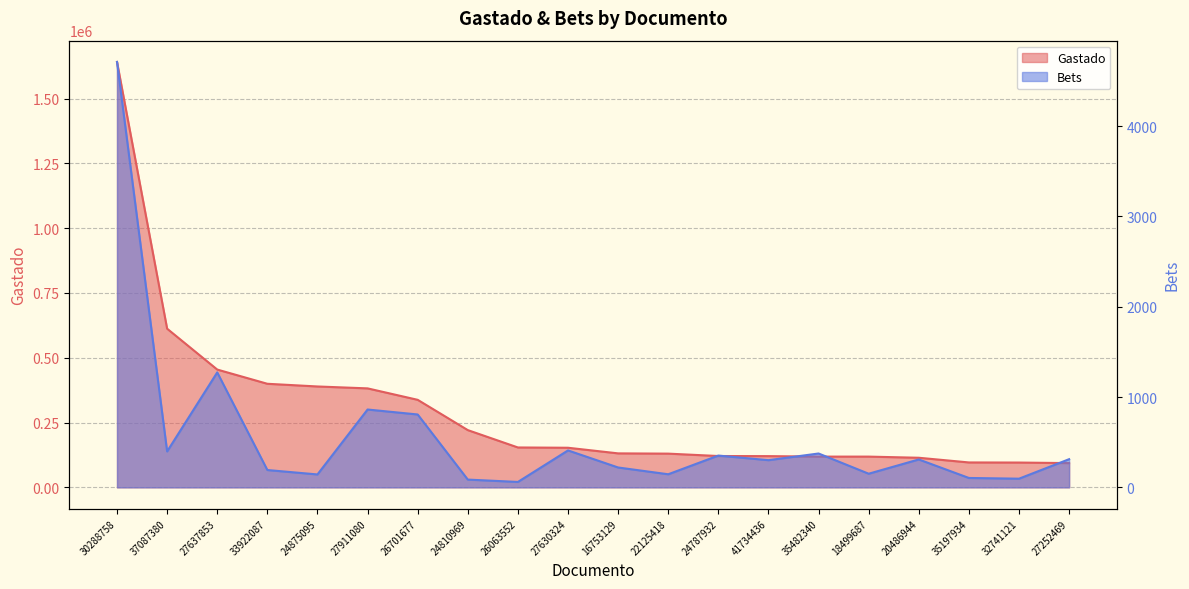

Which series has the largest total across all categories?

Gastado